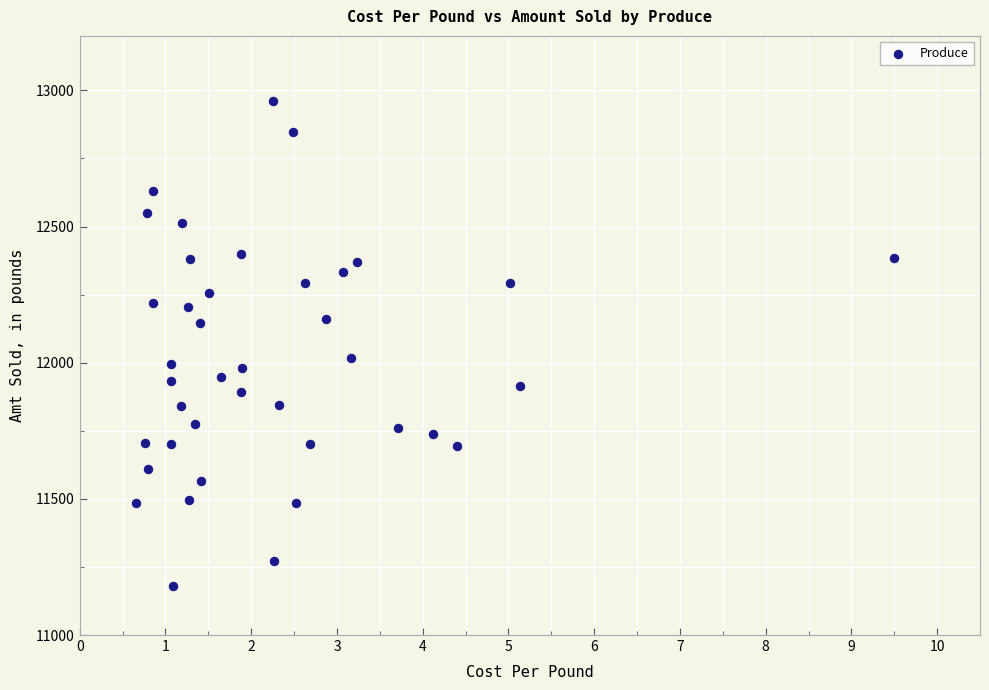

What is the range of X values (max minus min)?

8.8